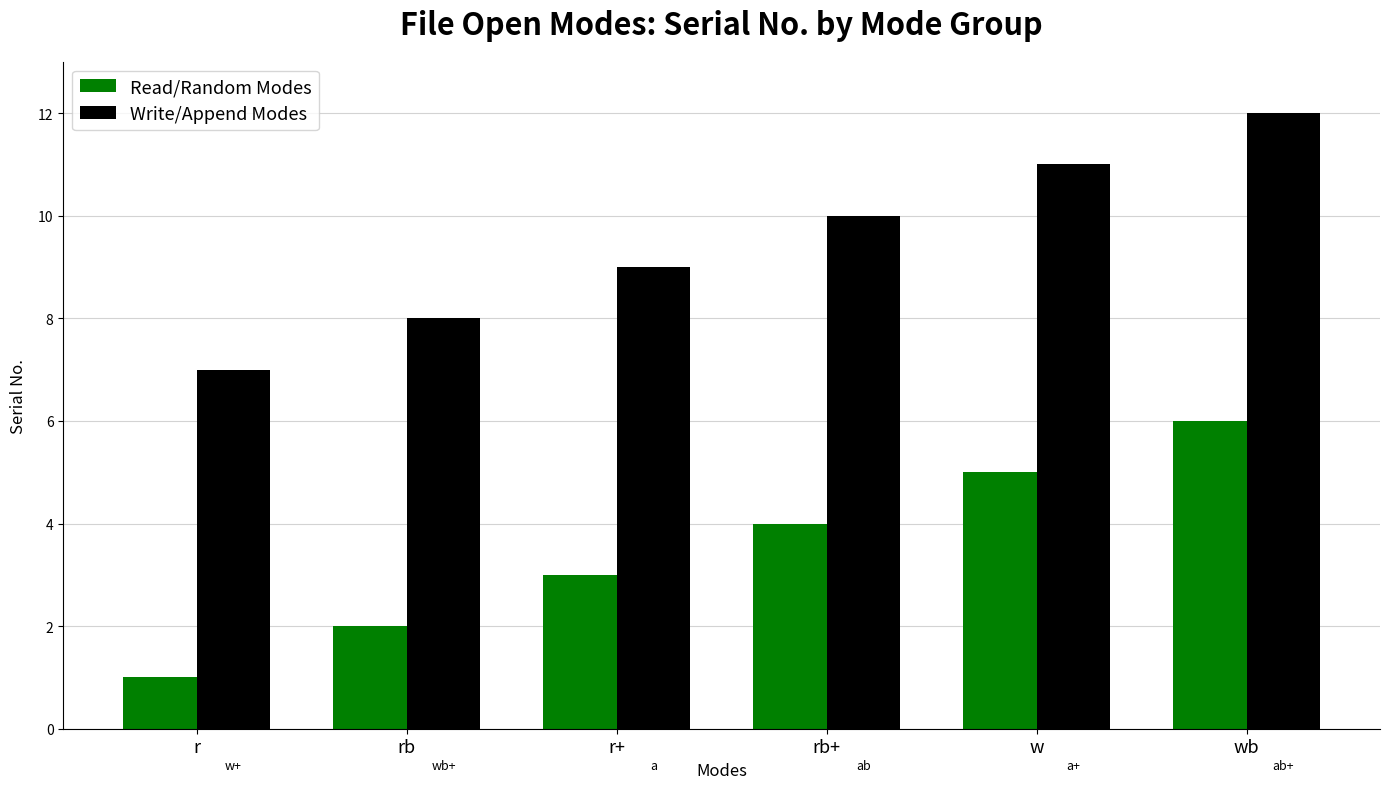

How many series are shown in this chart?

2